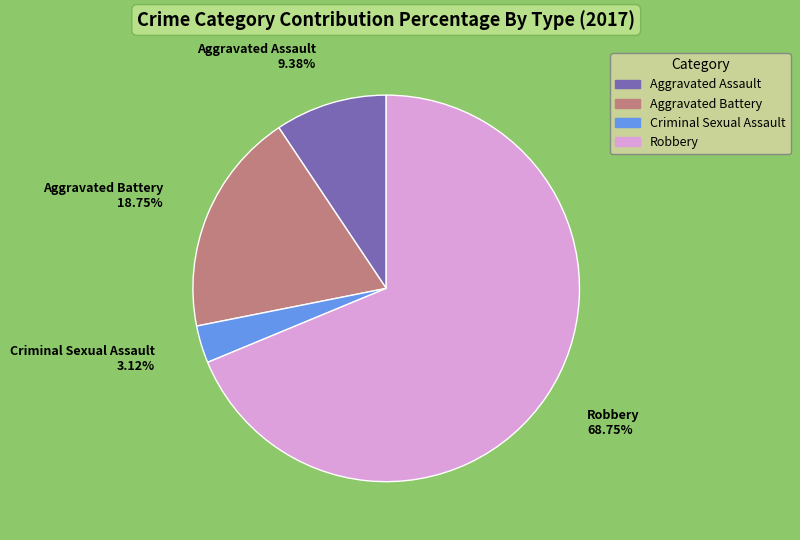

True or false: Aggravated Battery accounts for 19% of the total.

True